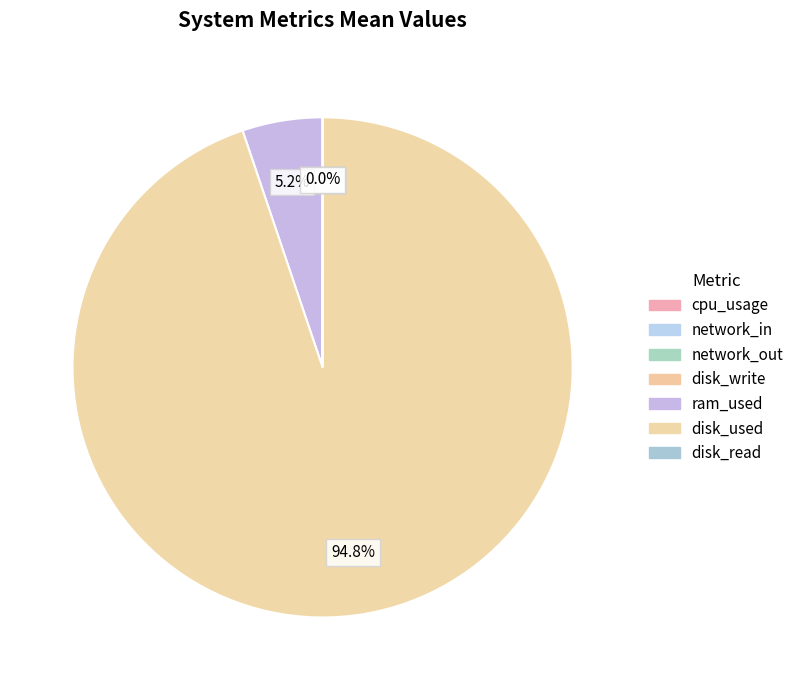

How many slices are in this pie chart?

7